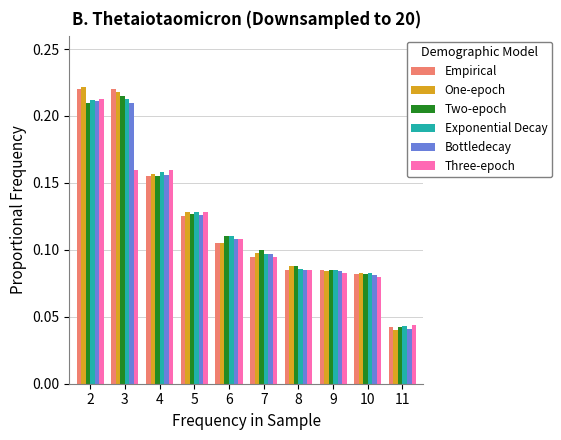

The Bottledecay series shows 0.1 at 6. True or false?

True